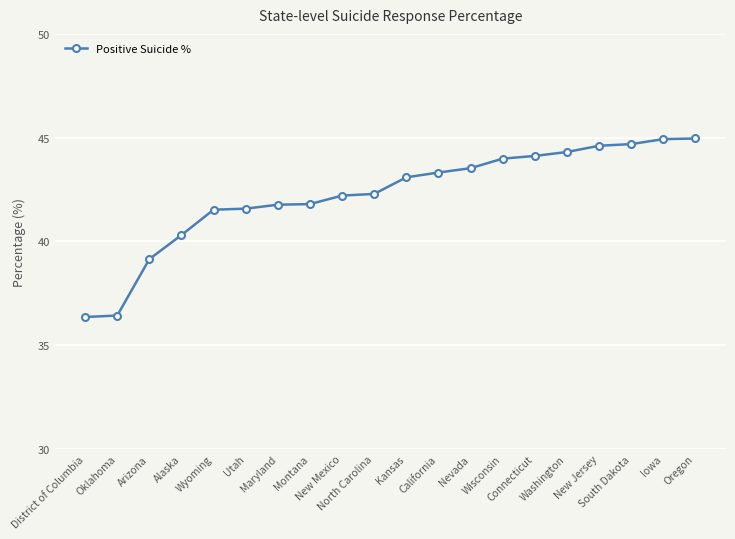

How many categories are shown in the chart?

20